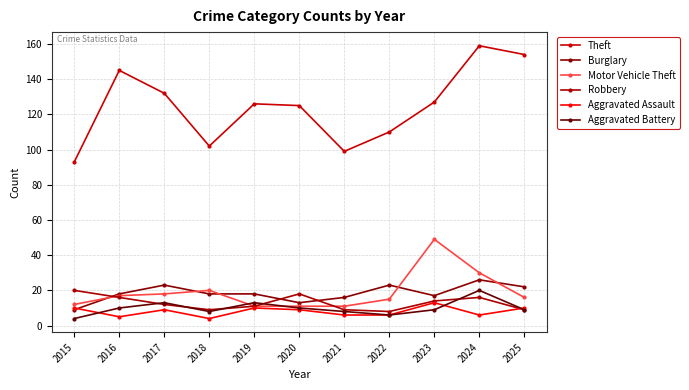

How many lines are shown in the chart?

6